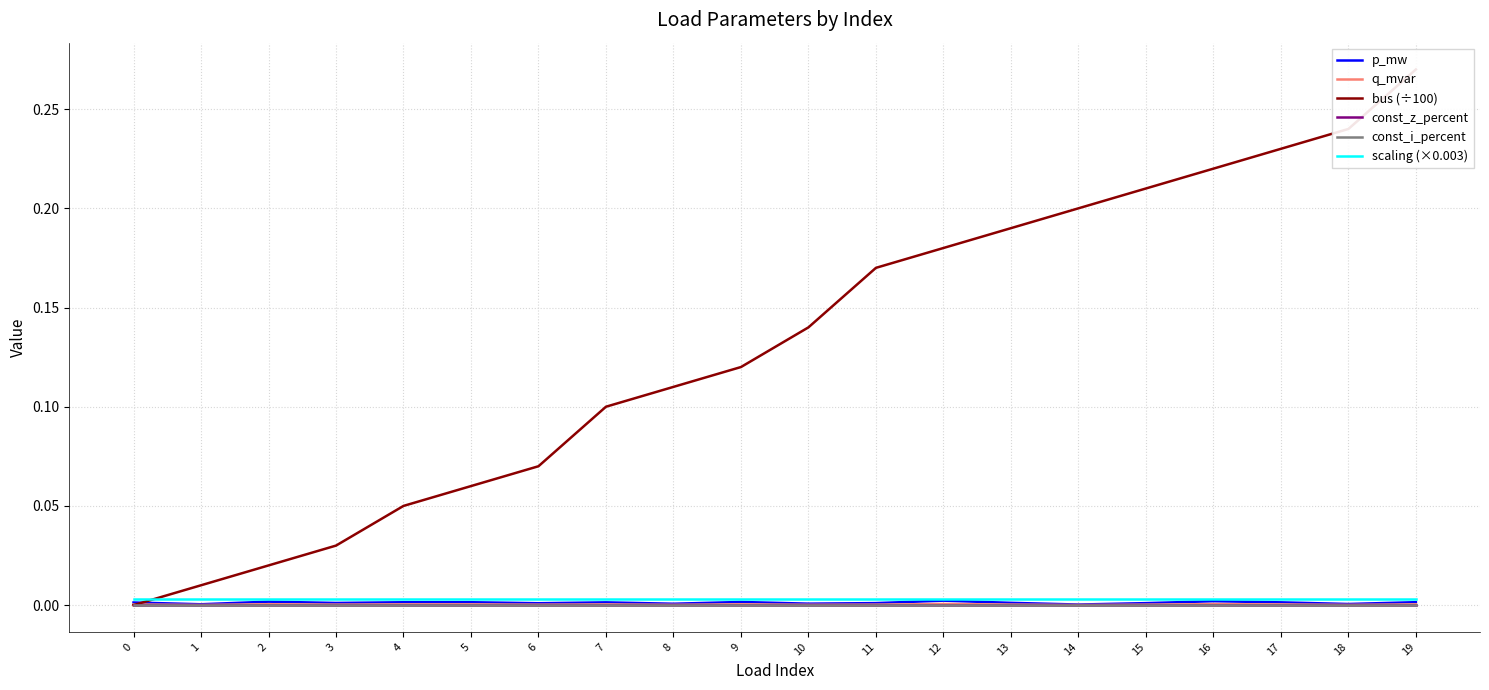

Rank the series by their maximum value, from lowest to highest.

const_z_percent, const_i_percent, q_mvar, p_mw, scaling (×0.003), bus (÷100)